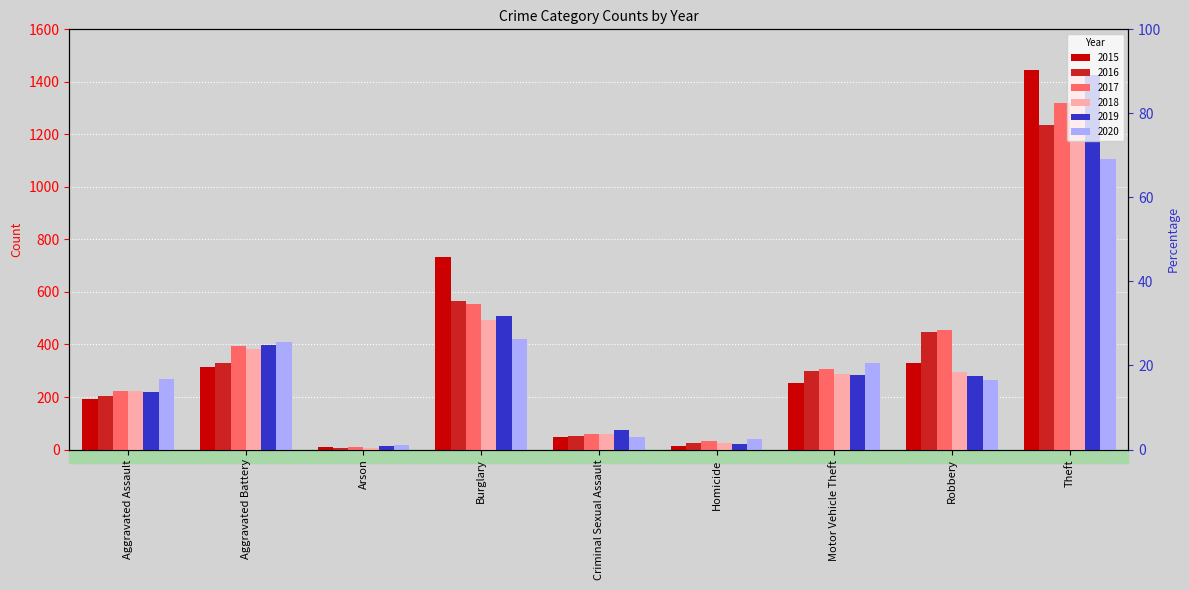

At Aggravated Assault, list the series in order from smallest to largest.

2015, 2016, 2019, 2017, 2018, 2020